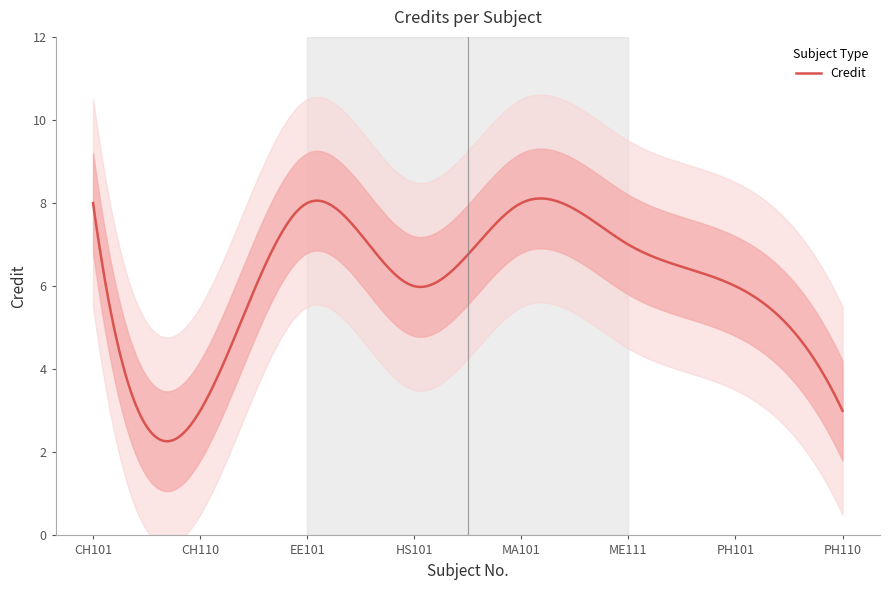

What is the change in value from EE101 to PH101?

-2